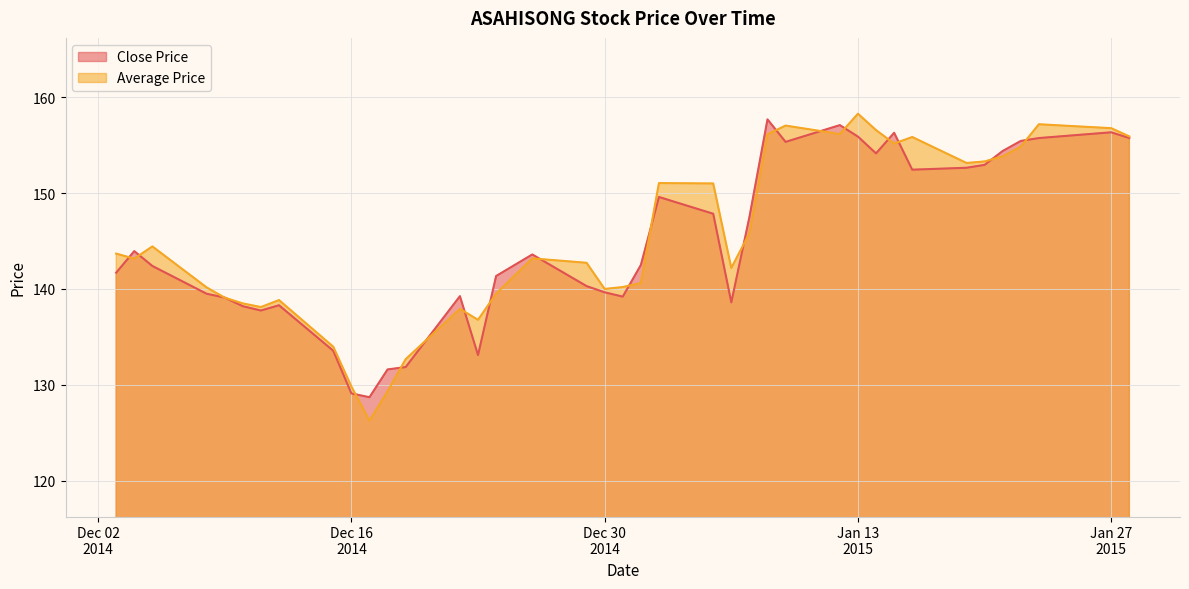

Reading left to right, list all the values displayed in this chart.

Close Price: 141.7	143.9	142.4	139.5	139.1	138.2	137.8	138.3	133.6	129.1	128.7	131.6	131.8	139.2	133.1	141.3	143.6	140.3	139.7	139.2	142.5	149.6	147.8	138.6	147.5	157.7	155.3	157.1	155.9	154.2	156.3	152.4	152.7	152.9	154.4	155.4	155.8	156.3	155.8
Average Price: 143.7	143.2	144.4	140.2	139.1	138.5	138.1	138.8	134.0	129.8	126.2	129.3	132.7	137.9	136.8	139.5	143.2	142.7	140.0	140.2	140.6	151.1	151.0	142.2	145.8	156.2	157.1	156.2	158.3	156.6	155.2	155.9	153.2	153.3	153.8	154.8	157.2	156.8	155.9